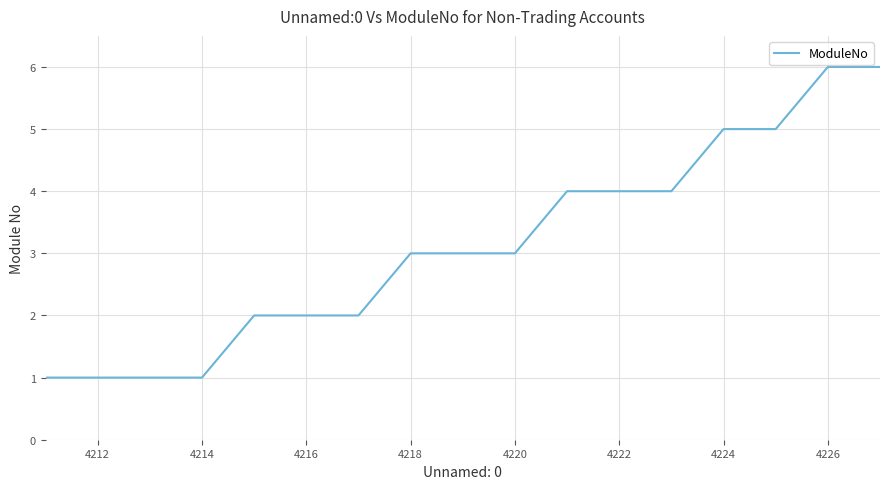

What is the maximum value shown in the chart?

6